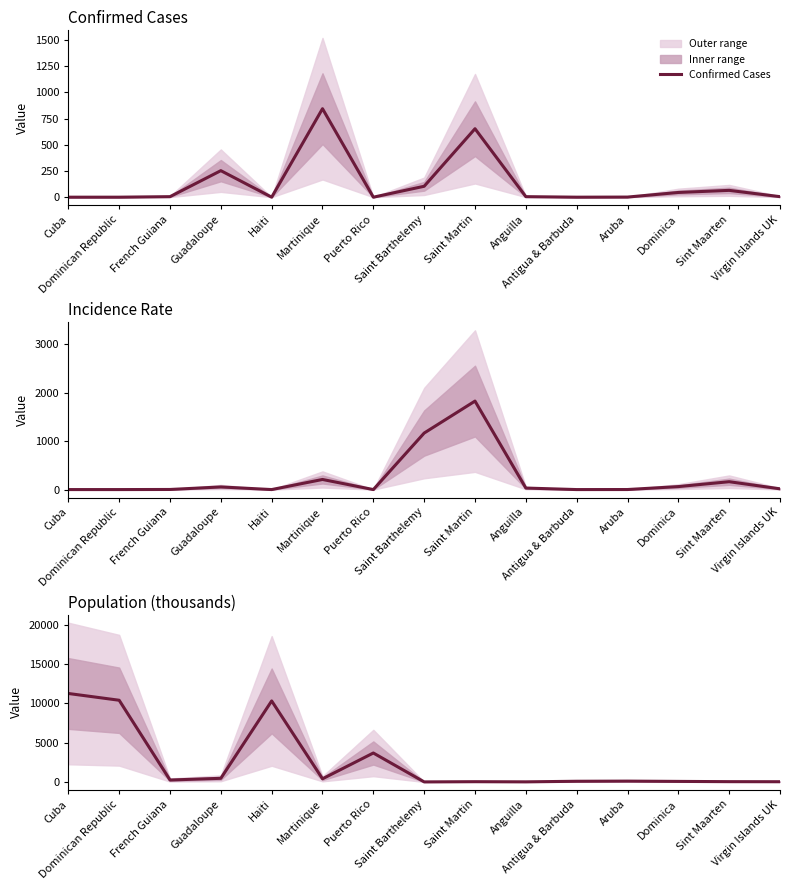

In Confirmed Cases, how many points are higher than both neighbors (excluding endpoints)?

4